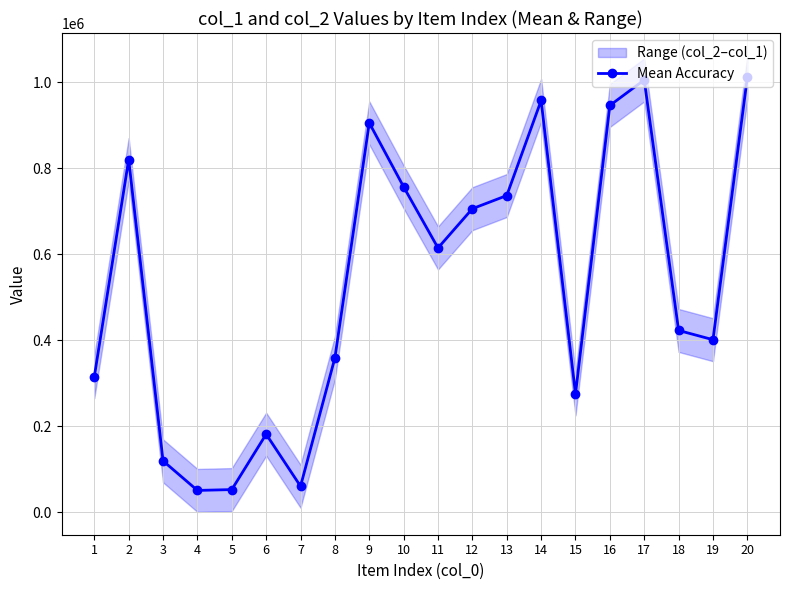

Which label corresponds to the largest value in the chart?

20